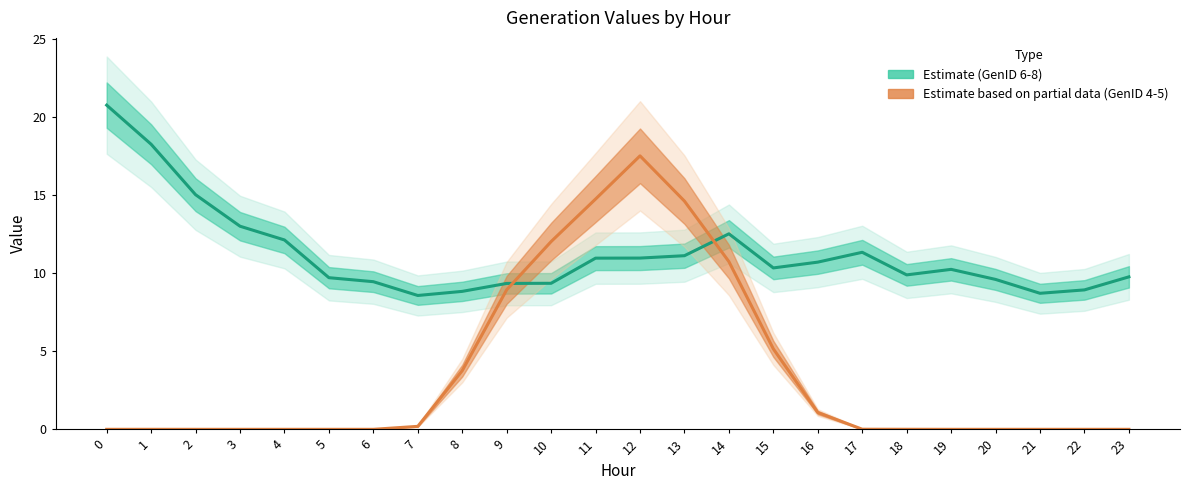

Reading right to left, list all the values displayed in this chart.

Estimate (GenID 6-8): 23=9.8	22=8.9	21=8.7	20=9.6	19=10.3	18=9.9	17=11.3	16=10.7	15=10.3	14=12.5	13=11.1	12=11.0	11=11.0	10=9.4	9=9.4	8=8.8	7=8.6	6=9.5	5=9.7	4=12.1	3=13.0	2=15.0	1=18.3	0=20.8
Estimate based on partial data (GenID 4-5): 23=0.0	22=0.0	21=0.0	20=0.0	19=0.0	18=0.0	17=0.0	16=1.1	15=5.2	14=10.7	13=14.6	12=17.5	11=14.8	10=12.0	9=8.9	8=3.8	7=0.2	6=0.0	5=0.0	4=0.0	3=0.0	2=0.0	1=0.0	0=0.0